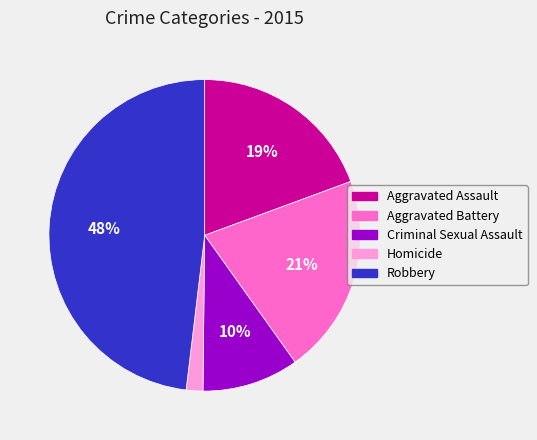

Which category has the biggest portion of the pie?

Robbery